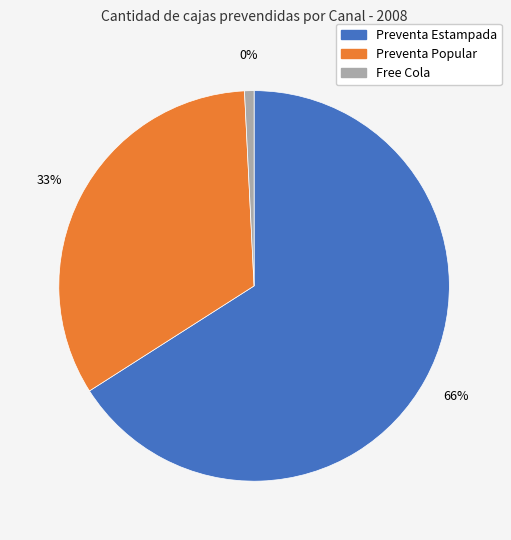

What is the largest slice in the pie chart?

Preventa Estampada